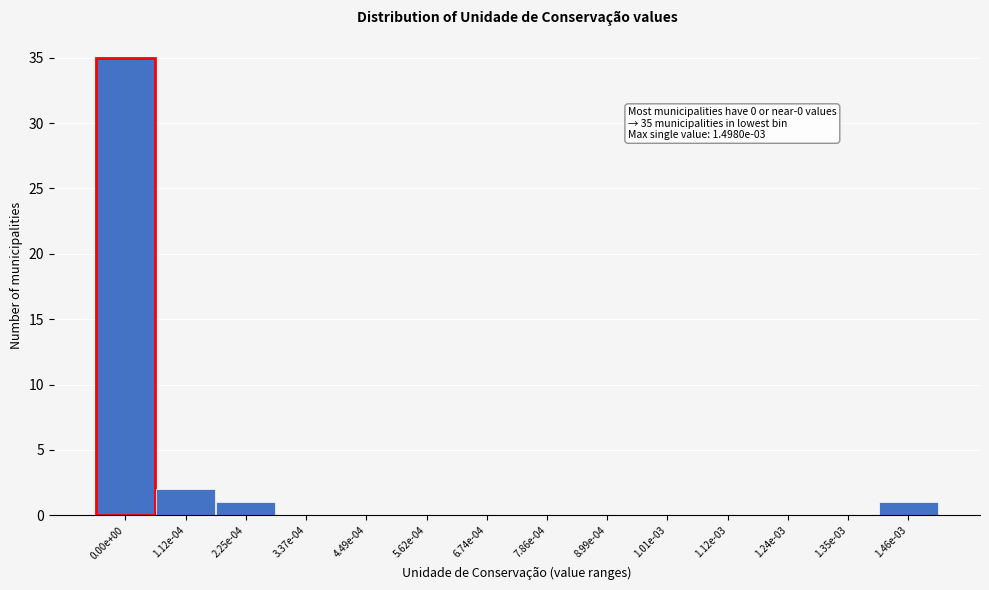

Reading left to right, what are all the values shown in this chart?

0.00e+00=35	1.12e-04=2	2.25e-04=1	3.37e-04=0	4.49e-04=0	5.62e-04=0	6.74e-04=0	7.86e-04=0	8.99e-04=0	1.01e-03=0	1.12e-03=0	1.24e-03=0	1.35e-03=0	1.46e-03=1